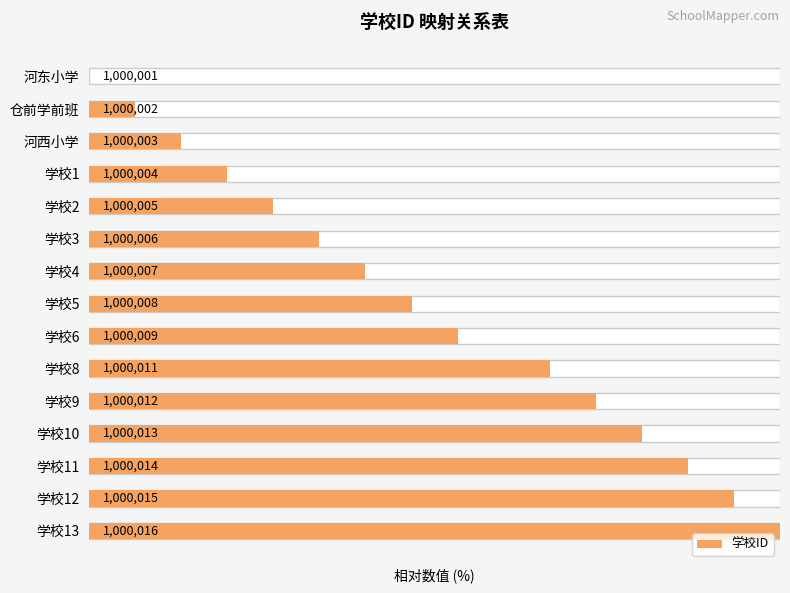

Reading left to right, transcribe all the data shown in this chart.

0.0	6.7	13.3	20.0	26.7	33.3	40.0	46.7	53.3	66.7	73.3	80.0	86.7	93.3	100.0